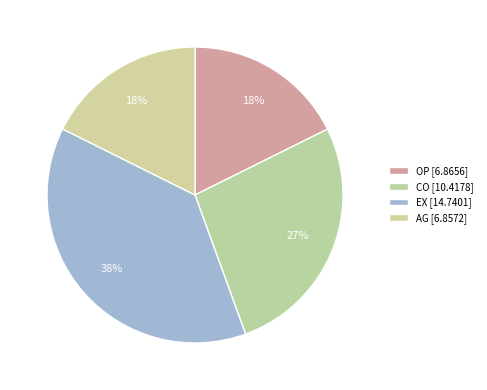

To the nearest percent, what is the combined percentage of EX and OP?

56%